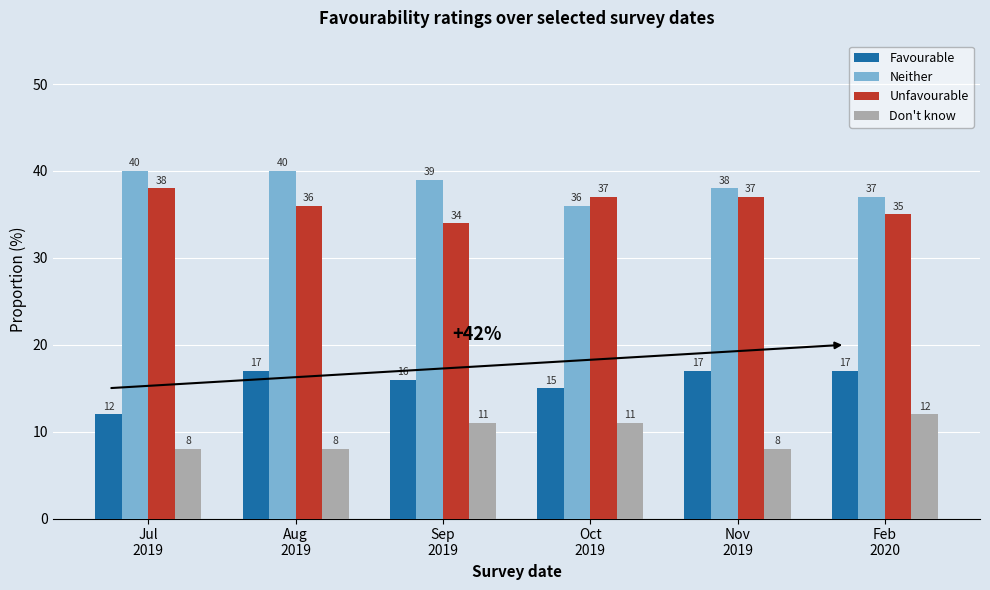

Which series has the largest total across all categories?

Neither